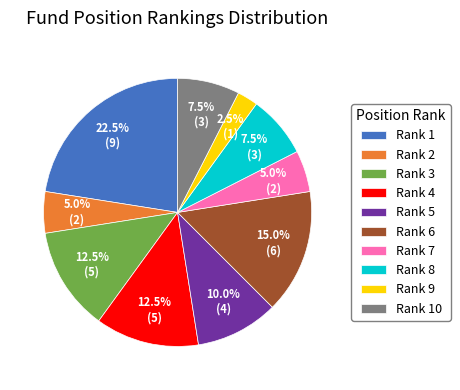

Between Rank 7 and Rank 8, which is larger?

Rank 8